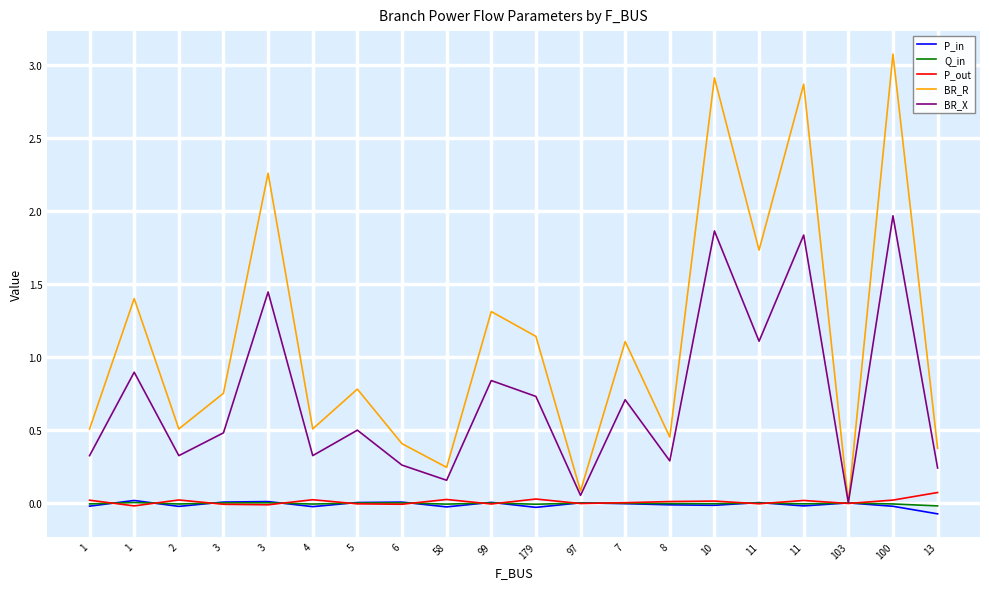

Reading left to right, transcribe all the data shown in this chart.

P_in: -0.0	0.0	-0.0	0.0	0.0	-0.0	0.0	0.0	-0.0	0.0	-0.0	0.0	-0.0	-0.0	-0.0	0.0	-0.0	0.0	-0.0	-0.1
Q_in: -0.0	0.0	-0.0	0.0	0.0	-0.0	0.0	0.0	-0.0	0.0	-0.0	0.0	-0.0	-0.0	-0.0	0.0	-0.0	0.0	-0.0	-0.0
P_out: 0.0	-0.0	0.0	-0.0	-0.0	0.0	-0.0	-0.0	0.0	-0.0	0.0	-0.0	0.0	0.0	0.0	-0.0	0.0	-0.0	0.0	0.1
BR_R: 0.5	1.4	0.5	0.8	2.3	0.5	0.8	0.4	0.2	1.3	1.1	0.1	1.1	0.5	2.9	1.7	2.9	0.0	3.1	0.4
BR_X: 0.3	0.9	0.3	0.5	1.4	0.3	0.5	0.3	0.2	0.8	0.7	0.1	0.7	0.3	1.9	1.1	1.8	0.0	2.0	0.2